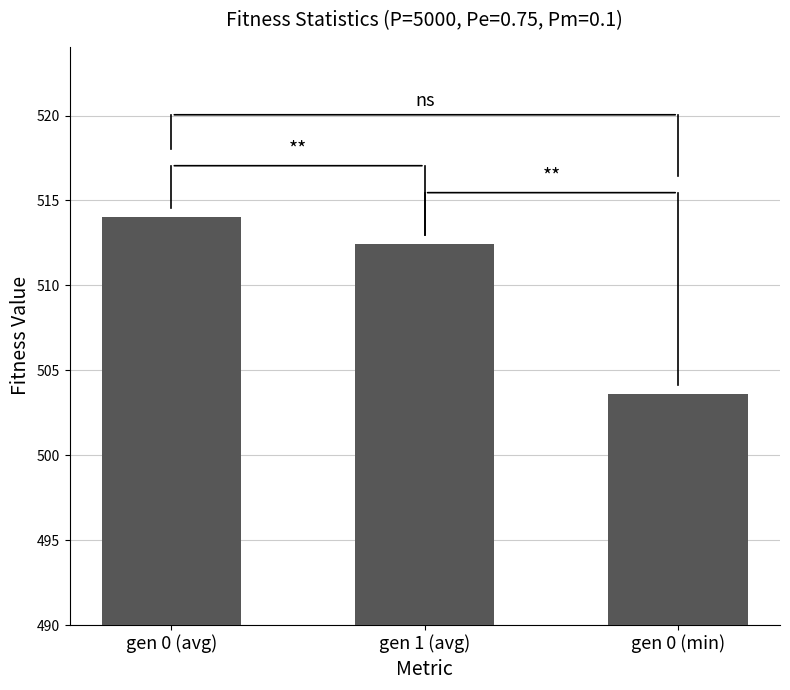

List the labels in order of value, largest first.

gen 0 (avg), gen 1 (avg), gen 0 (min)